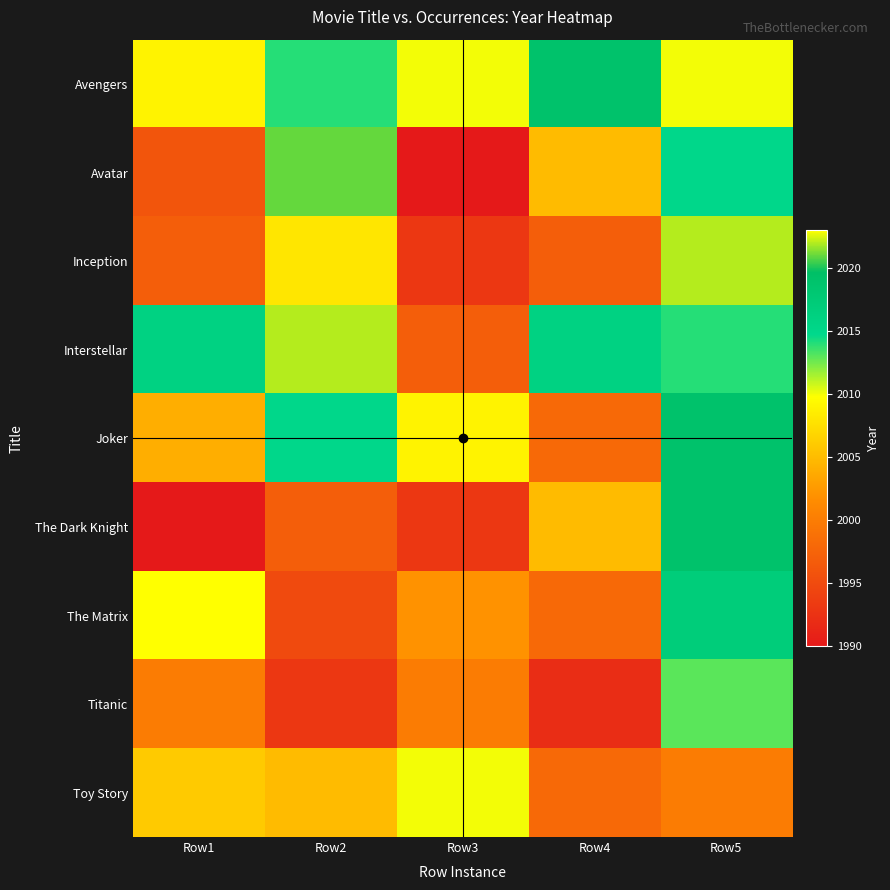

Reading left to right, extract all data points from this chart.

Avengers: Row1=2009	Row2=2014	Row3=2010	Row4=2019	Row5=2010
Avatar: Row1=1996	Row2=2021	Row3=1990	Row4=2005	Row5=2015
Inception: Row1=1997	Row2=2008	Row3=1993	Row4=1997	Row5=2022
Interstellar: Row1=2016	Row2=2022	Row3=1997	Row4=2016	Row5=2014
Joker: Row1=2004	Row2=2015	Row3=2009	Row4=1998	Row5=2019
The Dark Knight: Row1=1990	Row2=1997	Row3=1993	Row4=2005	Row5=2019
The Matrix: Row1=2023	Row2=1995	Row3=2002	Row4=1998	Row5=2017
Titanic: Row1=2000	Row2=1993	Row3=2000	Row4=1992	Row5=2013
Toy Story: Row1=2006	Row2=2005	Row3=2010	Row4=1998	Row5=2000